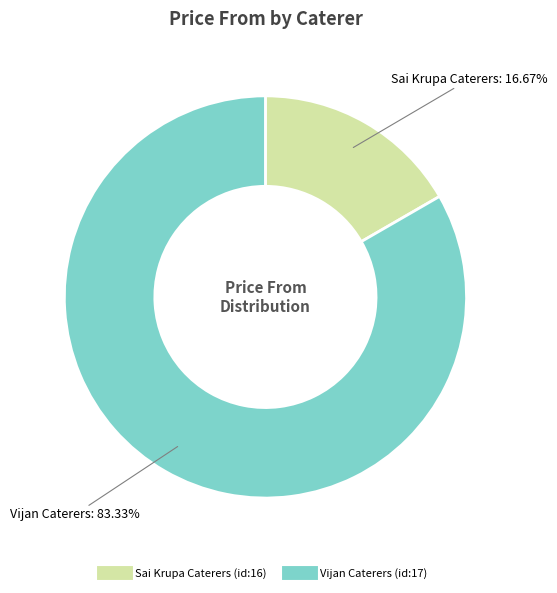

To the nearest percent, what is the difference between the Sai Krupa Caterers (id:16) and Vijan Caterers (id:17) slice percentages?

67%